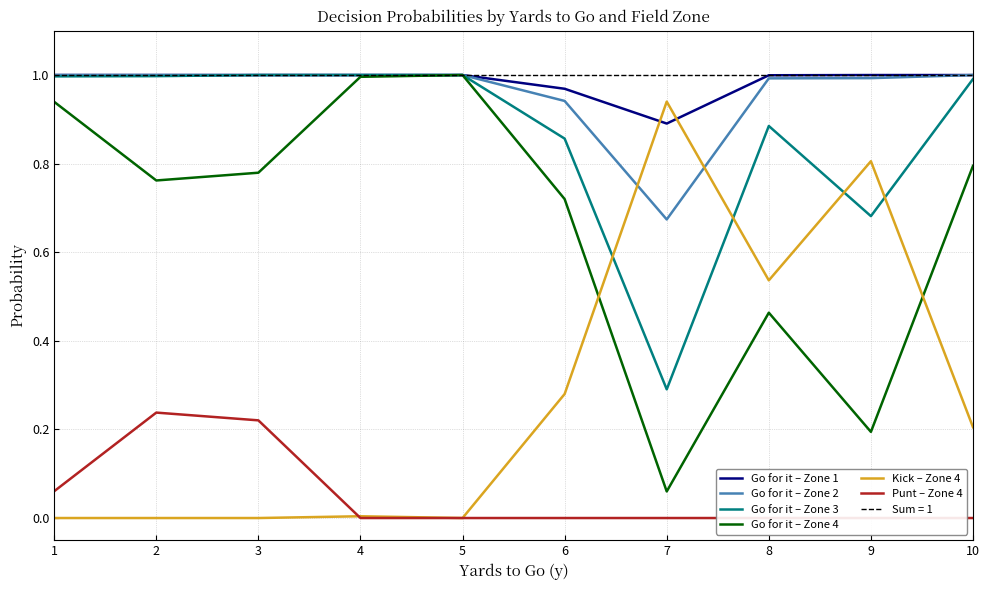

How many interior local peaks does the Go for it – Zone 4 series have?

2